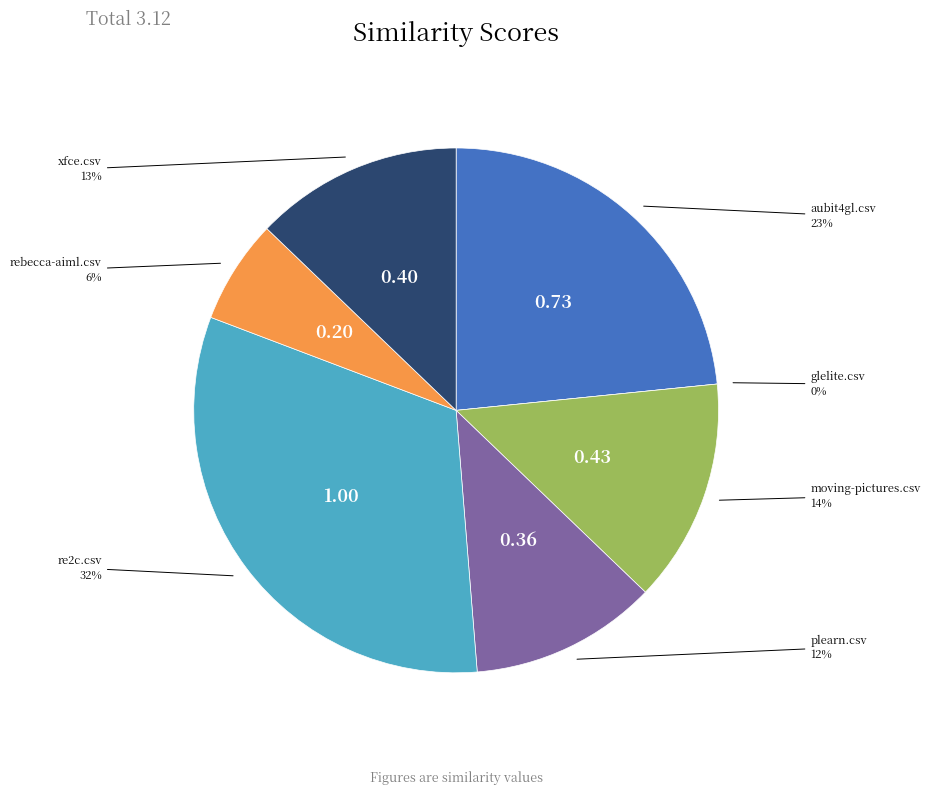

Is it true that aubit4gl.csv is 35% of the pie?

False